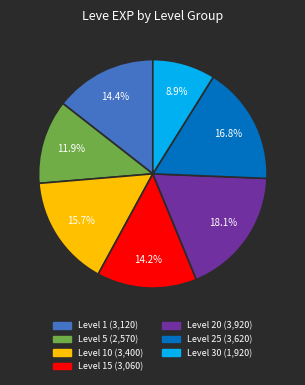

Does any single category account for the majority?

No